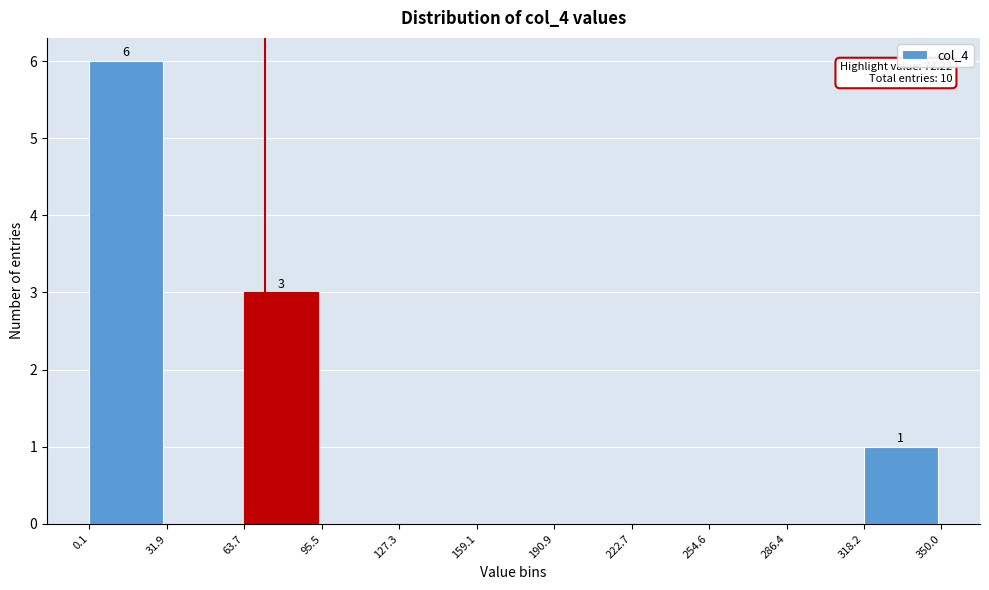

Which range on the x-axis has the tallest bar?

0.1 to 31.9